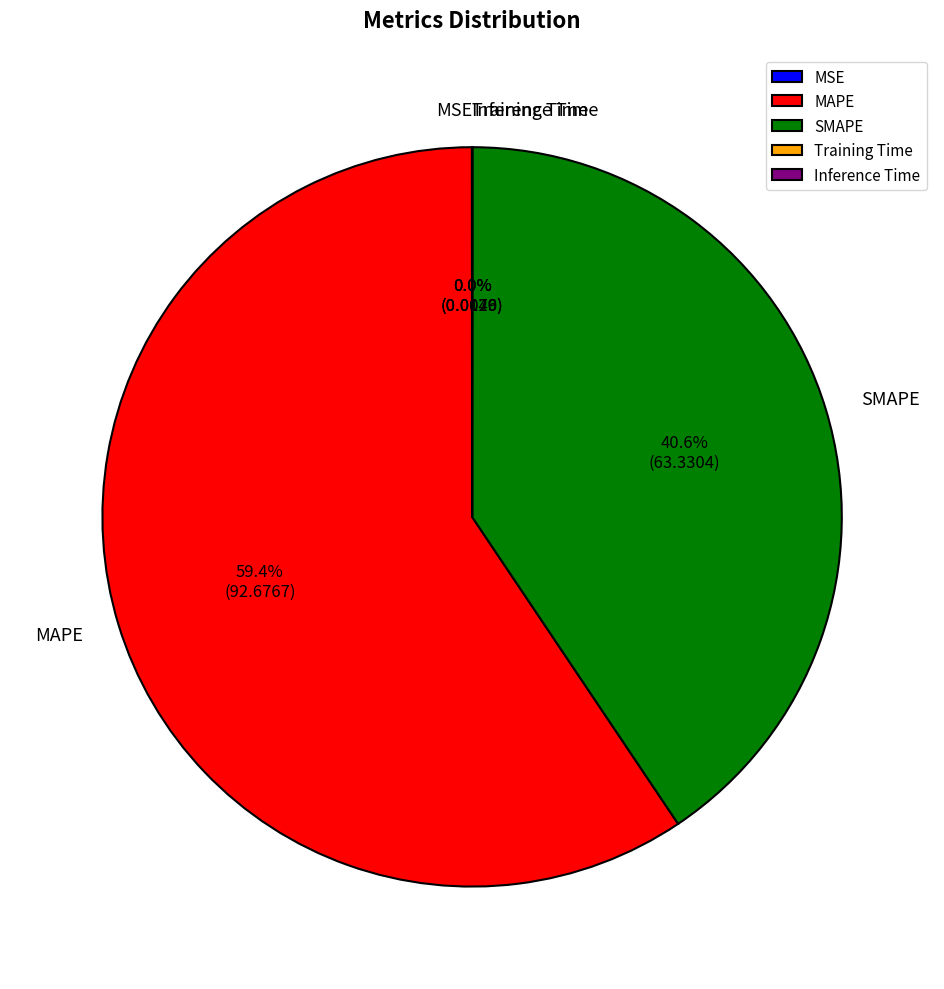

Is there a majority slice in this chart?

Yes